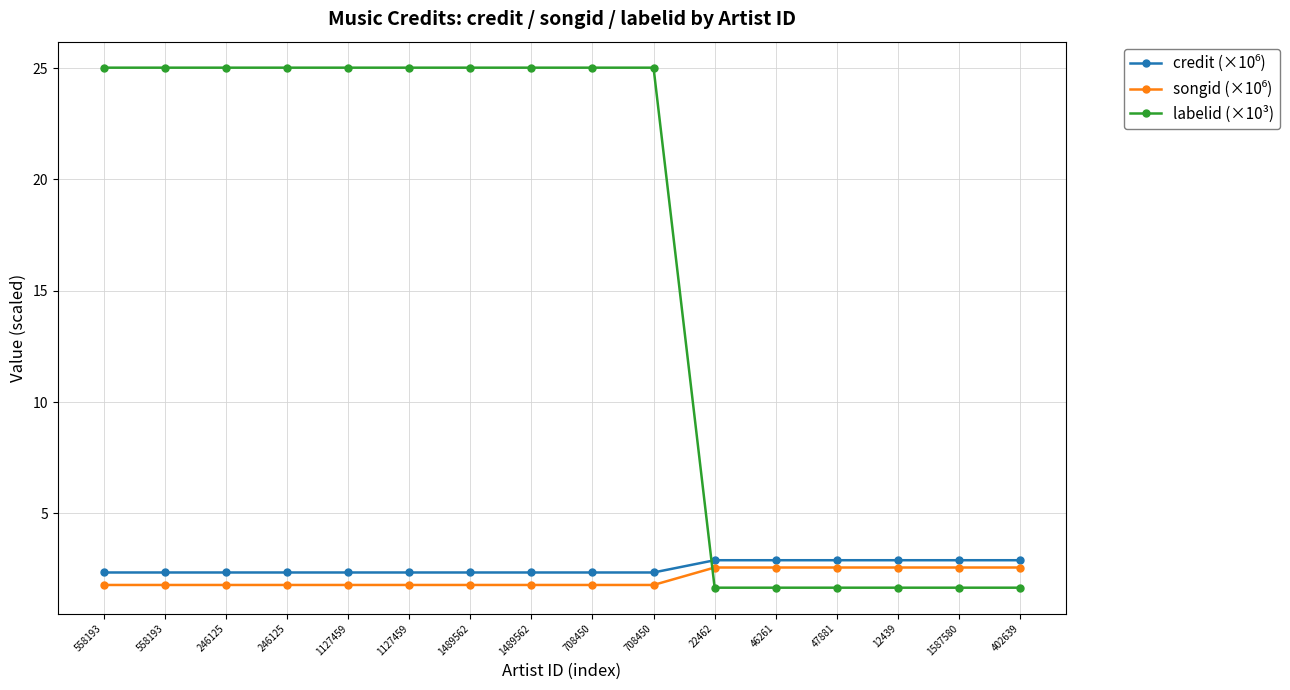

The value of credit (×10⁶) at 246125 is 2.3. True or false?

True